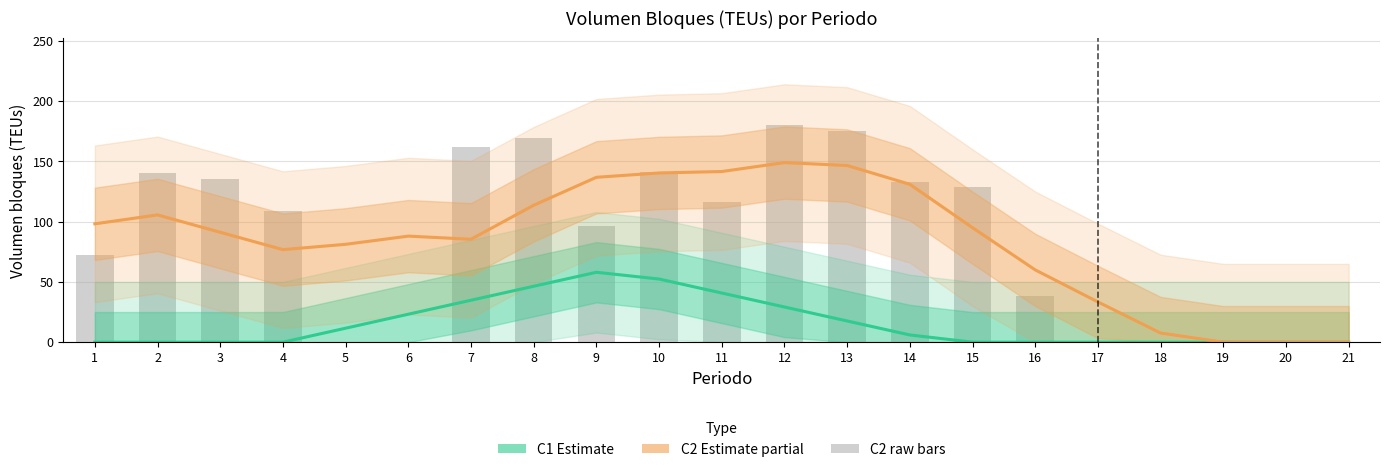

Which has a higher value, 15 or 20?

15